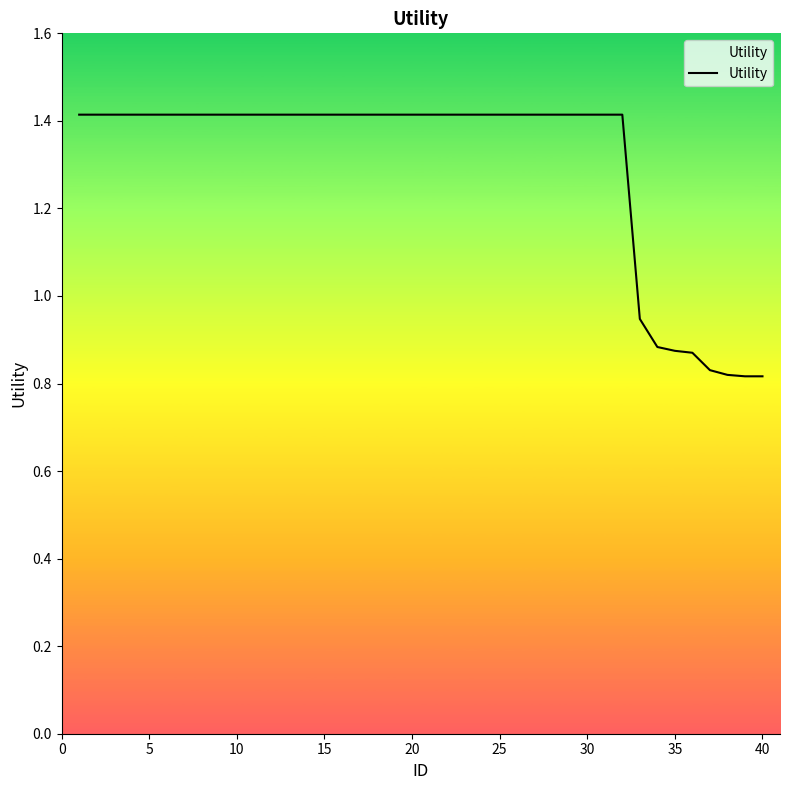

What is the difference between the maximum and minimum values?

0.6